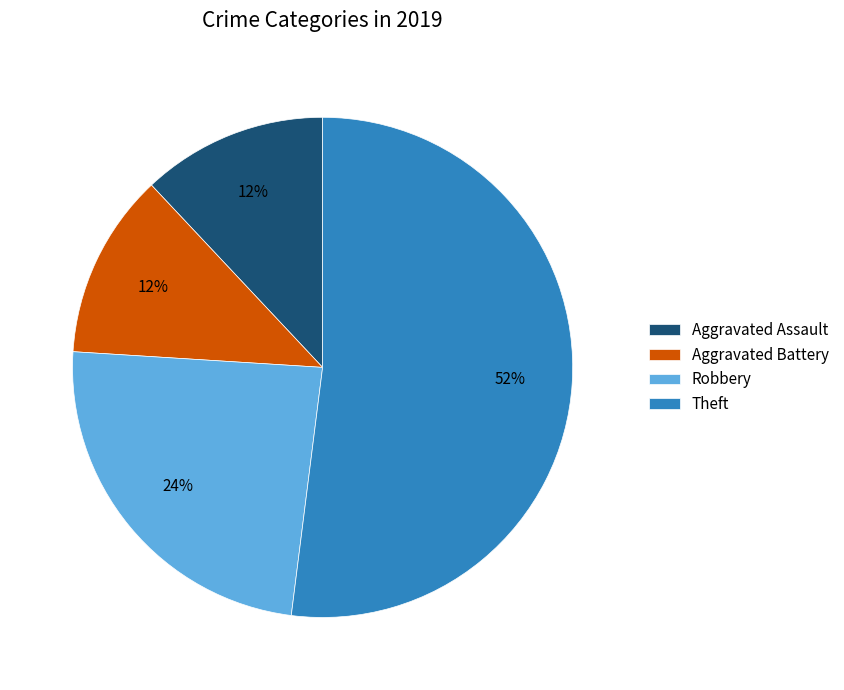

Which slice is the largest?

Theft